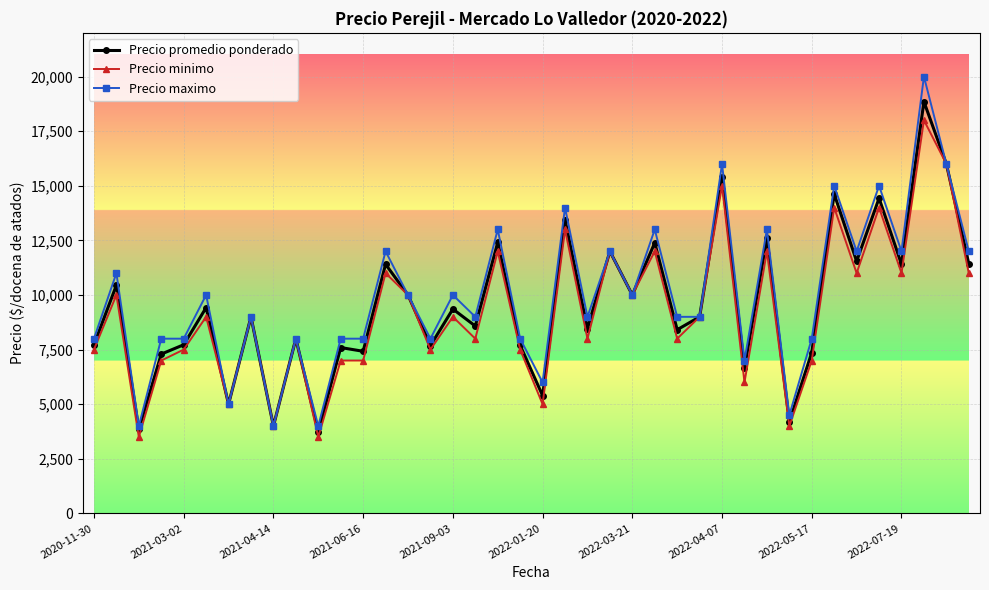

What is the value of the Precio maximo point at the 10th from the left?

8000